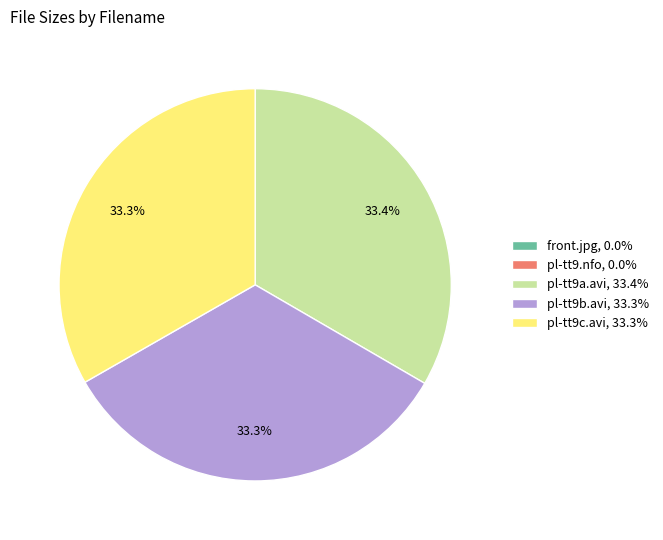

Does pl-tt9a.avi, 33.4% represent more than half of the total?

No